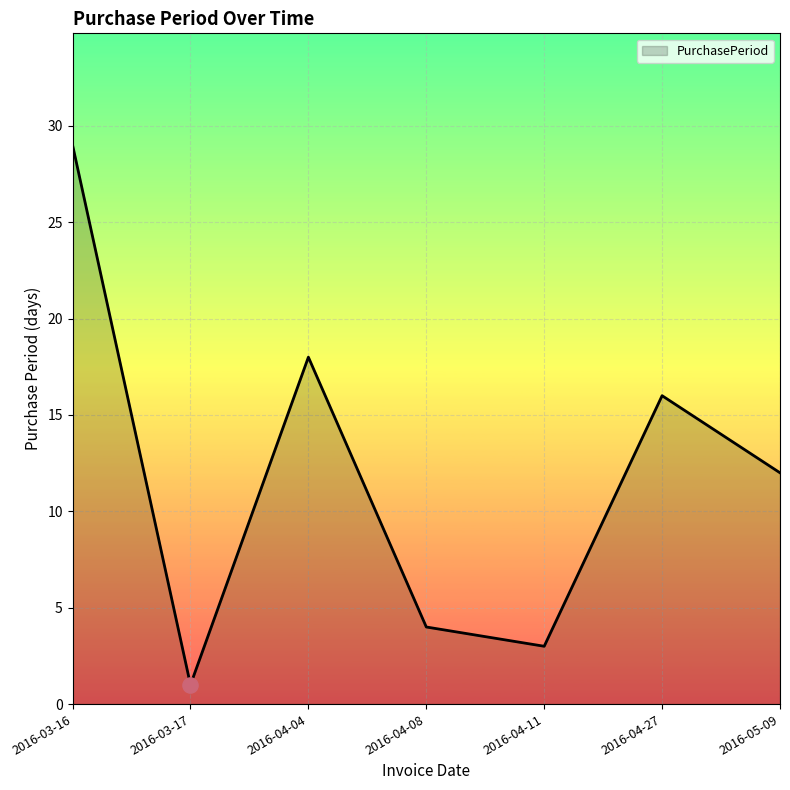

What is the ratio of the value at 2016-03-16 to the value at 2016-04-04?

1.6